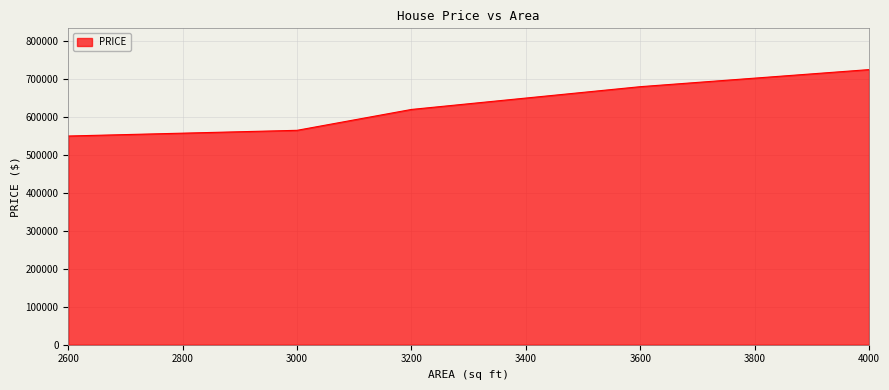

What is the sum of the values at 3600 and 2600?

1230000